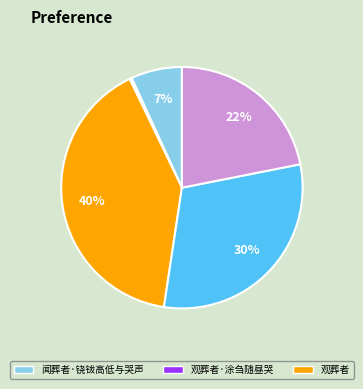

How many slices are in this pie chart?

5